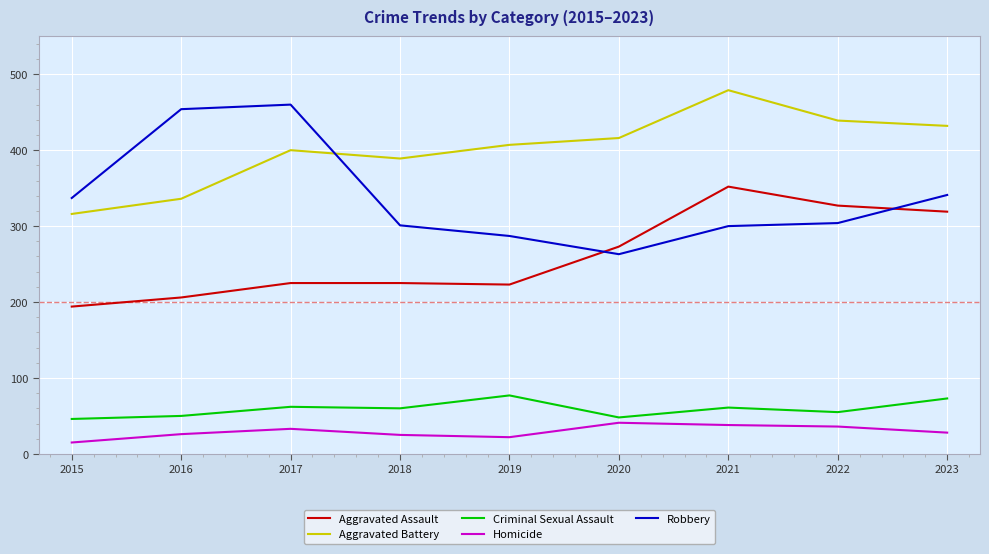

What is the sum of all Aggravated Battery values?

3614